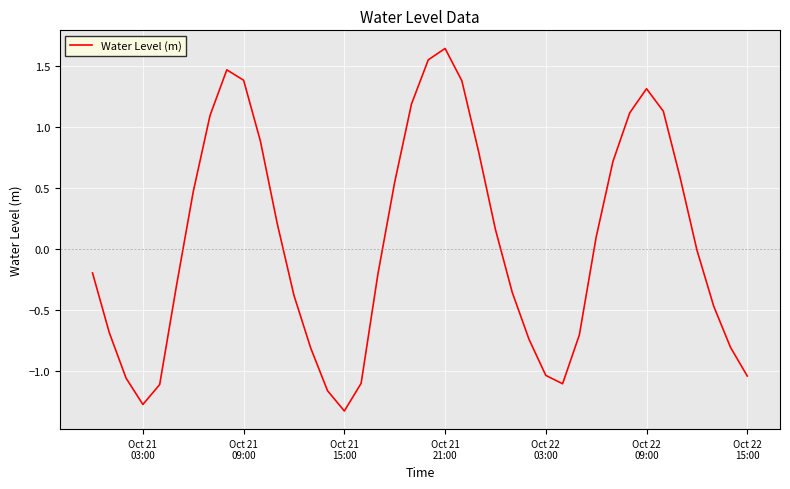

How many lines are shown in the chart?

1